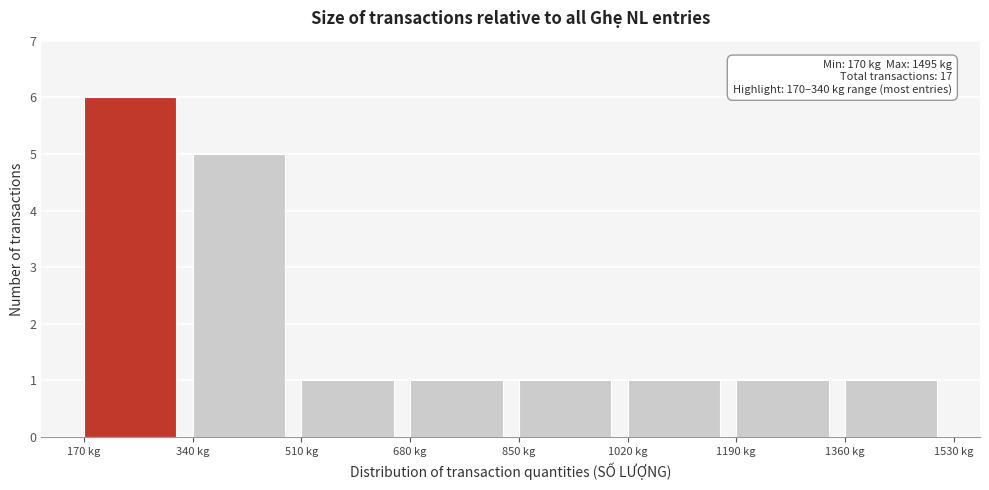

Over which range of the x-axis is the bar tallest?

170 to 340